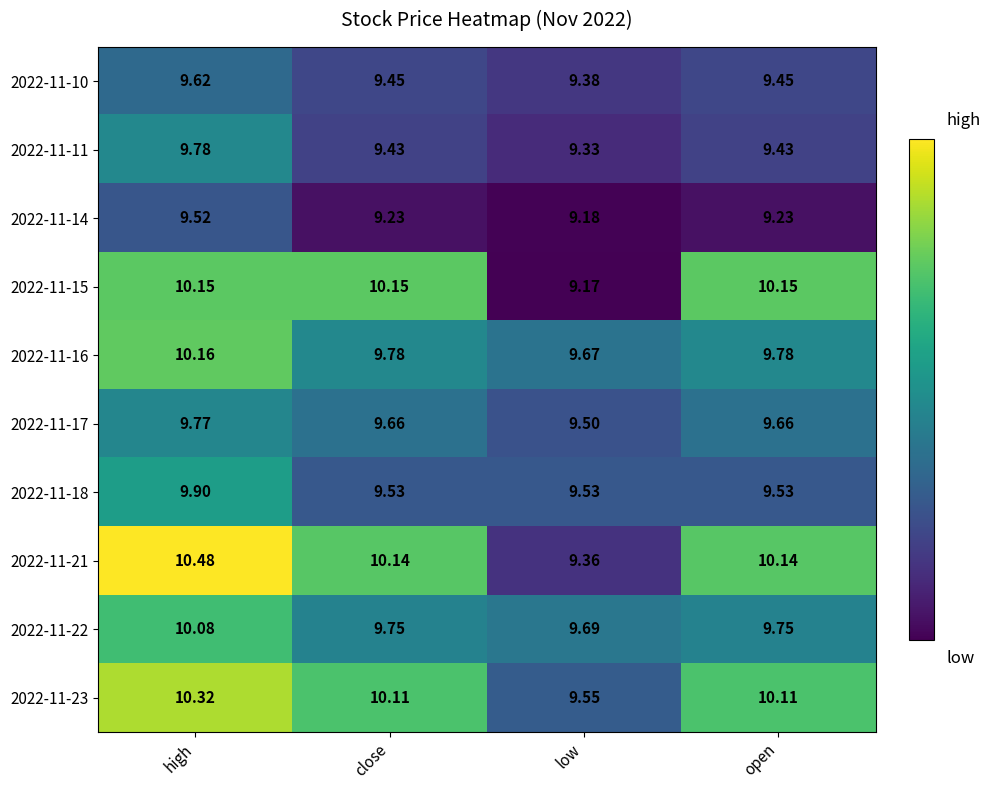

At which category does the chart reach its minimum across all series?

low